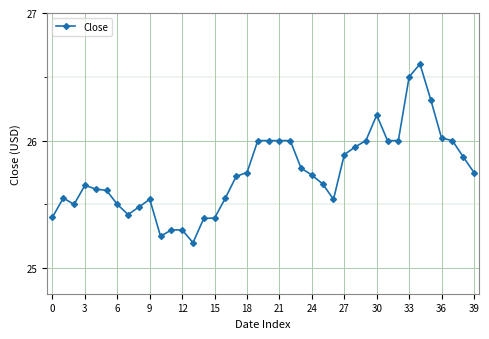

What is the sum of all values?

1029.9